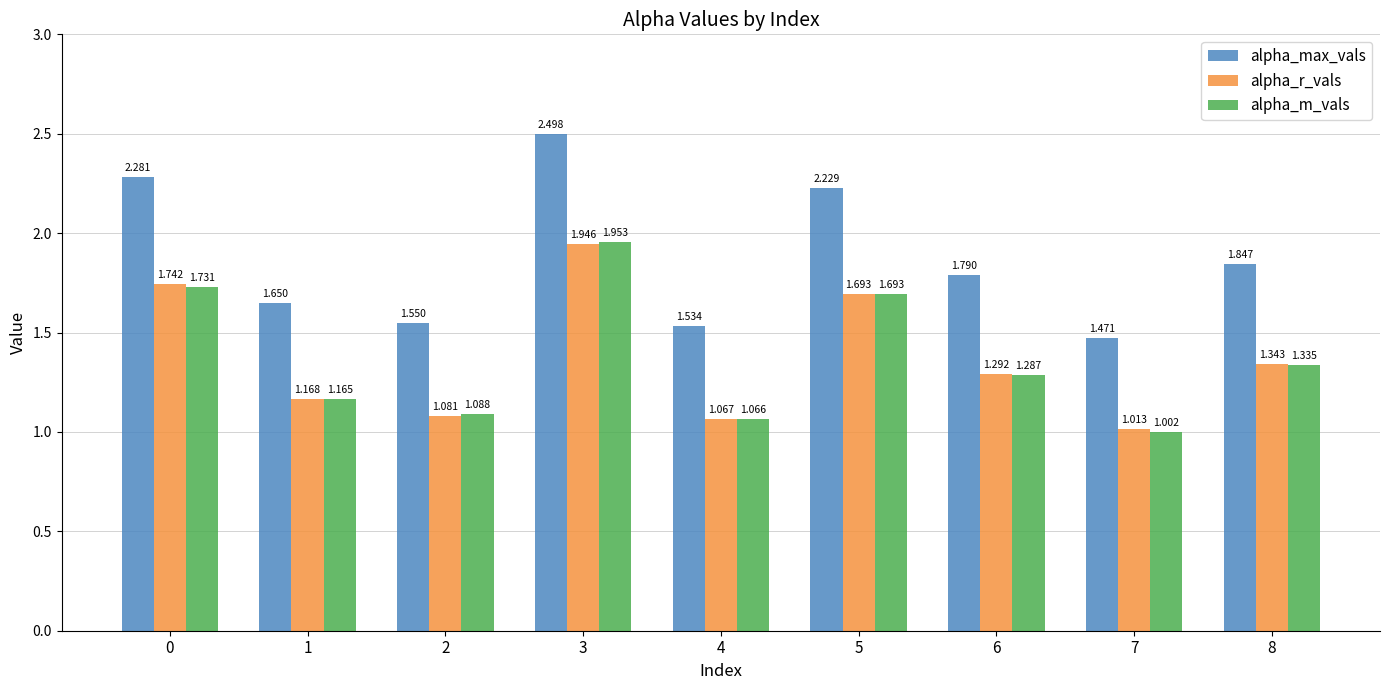

At which category is the sum across all series the highest?

3